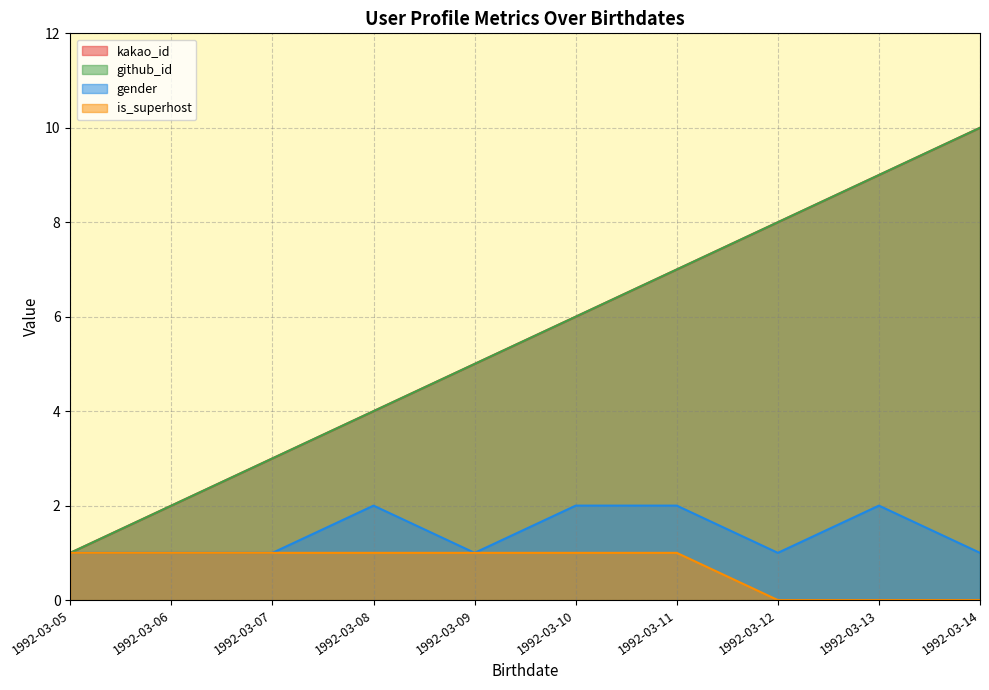

Count the number of categories in the chart.

10